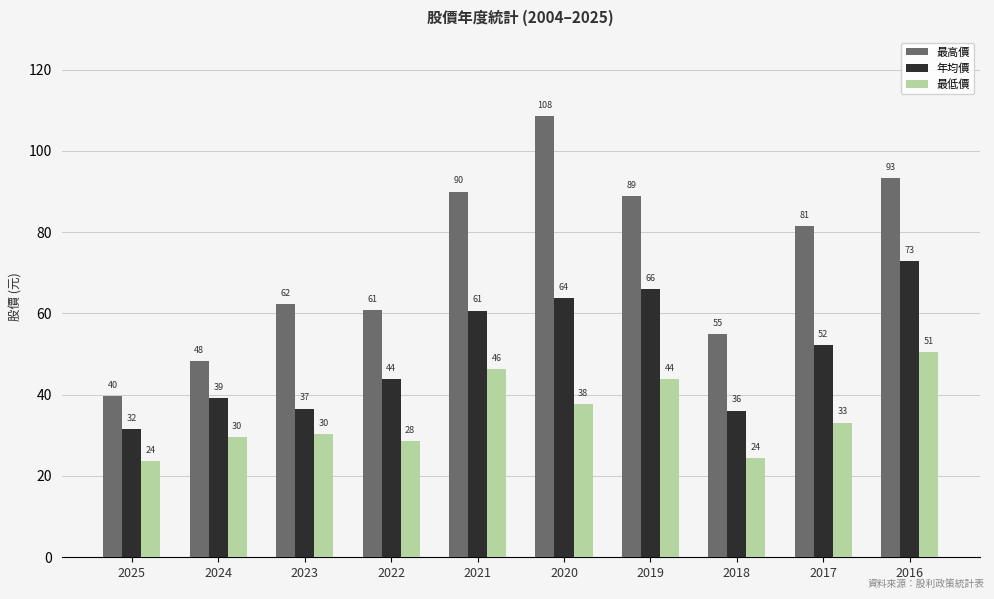

At which category is the sum across all series the highest?

2016